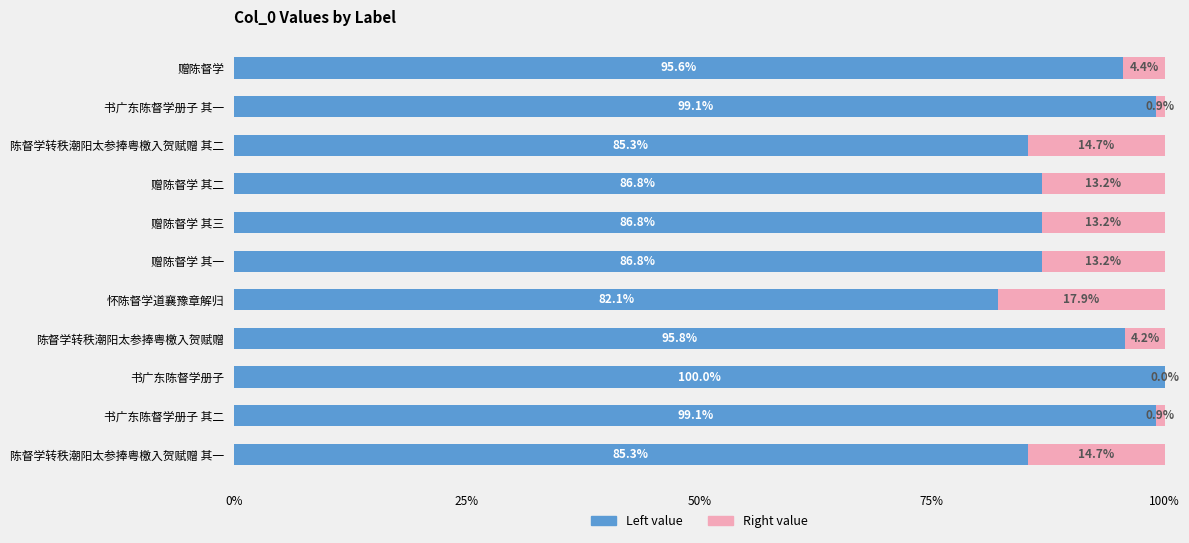

What is the total value across all series at 赠陈督学?

100.0